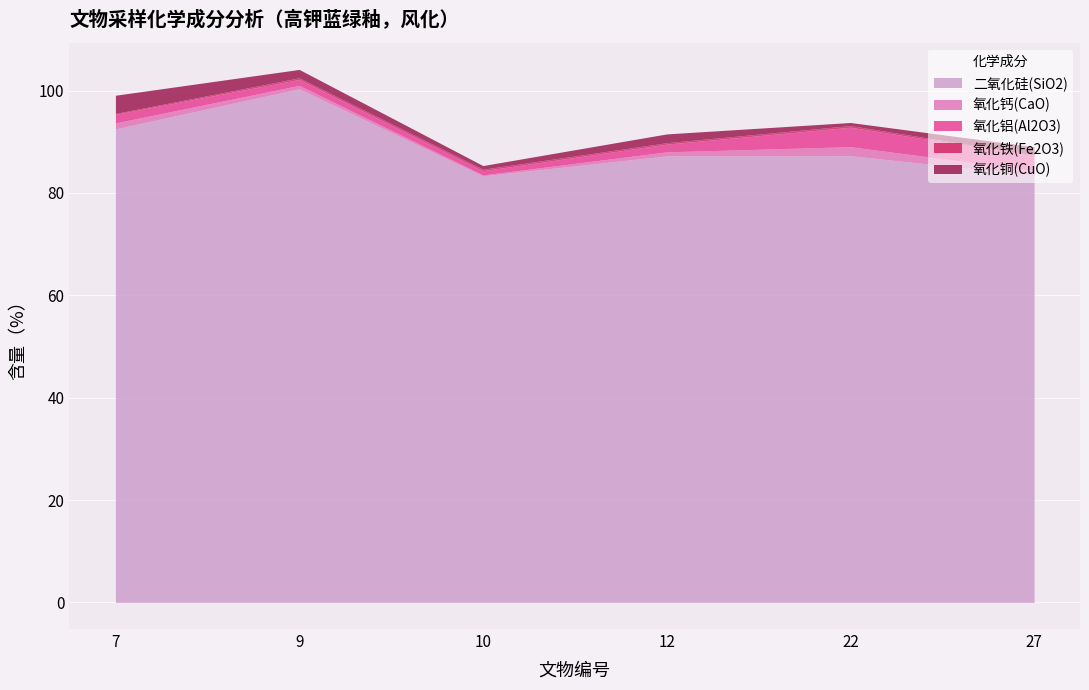

What is the difference between the maximum and minimum values in the 二氧化硅(SiO2) series?

17.0